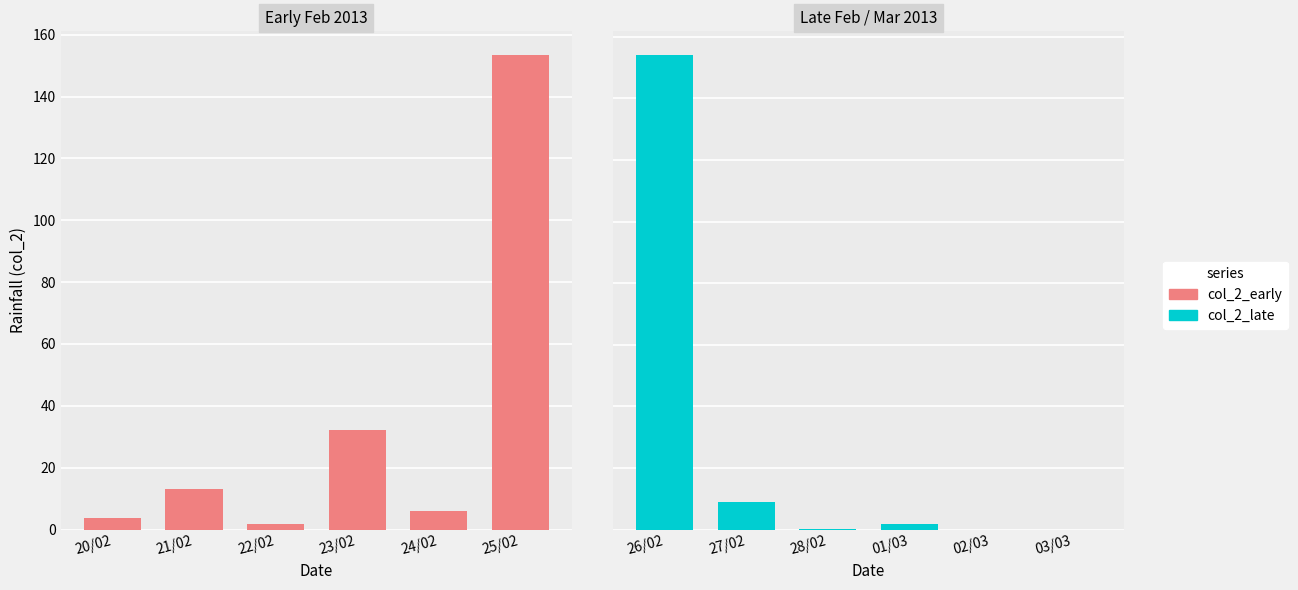

True or false: col_2_late has a value of 13.4 at 27/02.

False